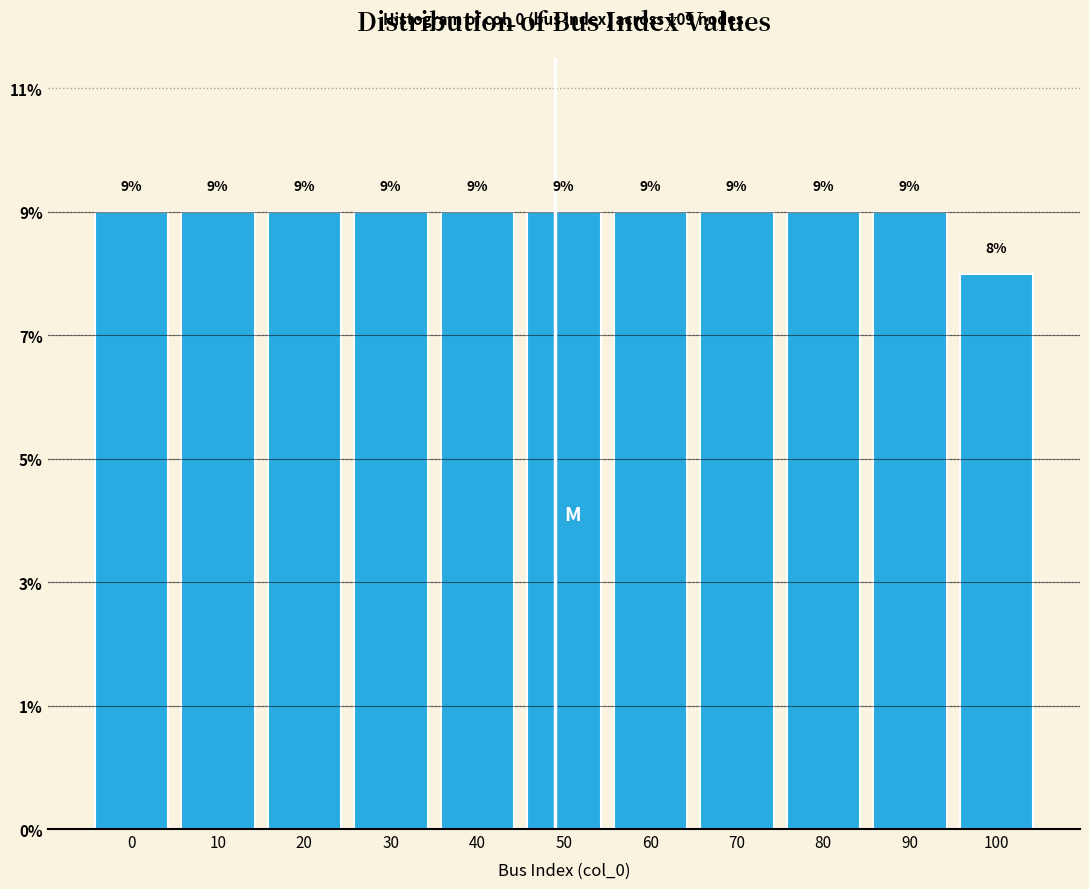

Does the chart contain any negative values?

No